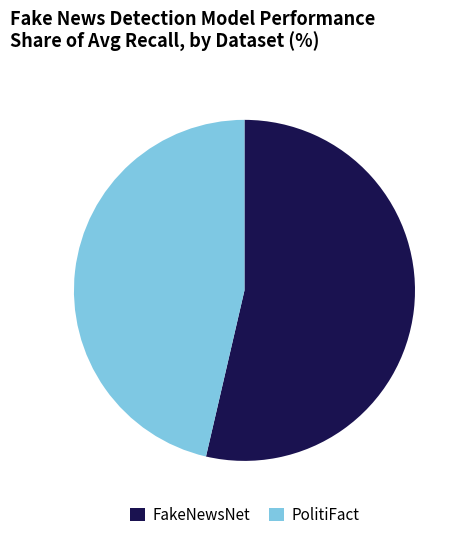

The FakeNewsNet slice represents 59% of the pie. True or false?

False